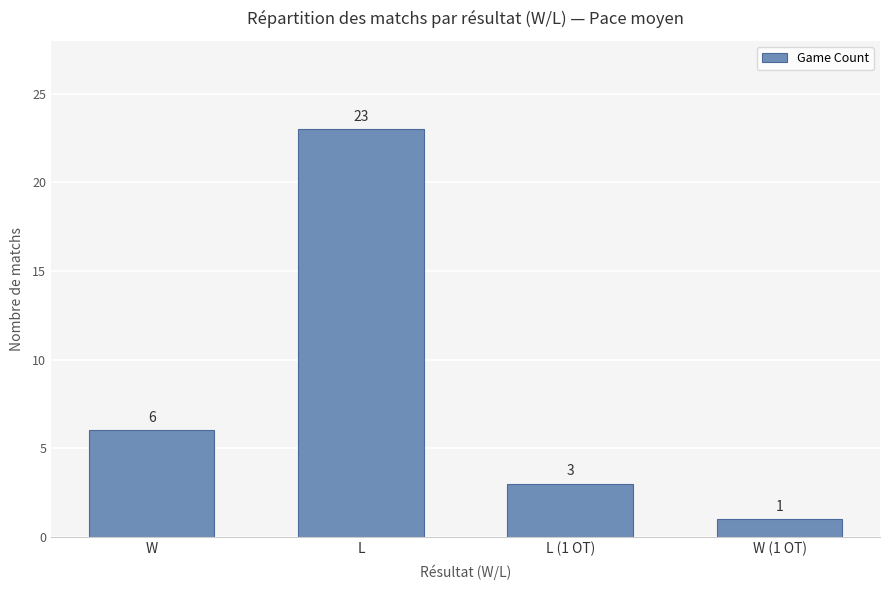

What is the label of the 3rd bar from the right?

L